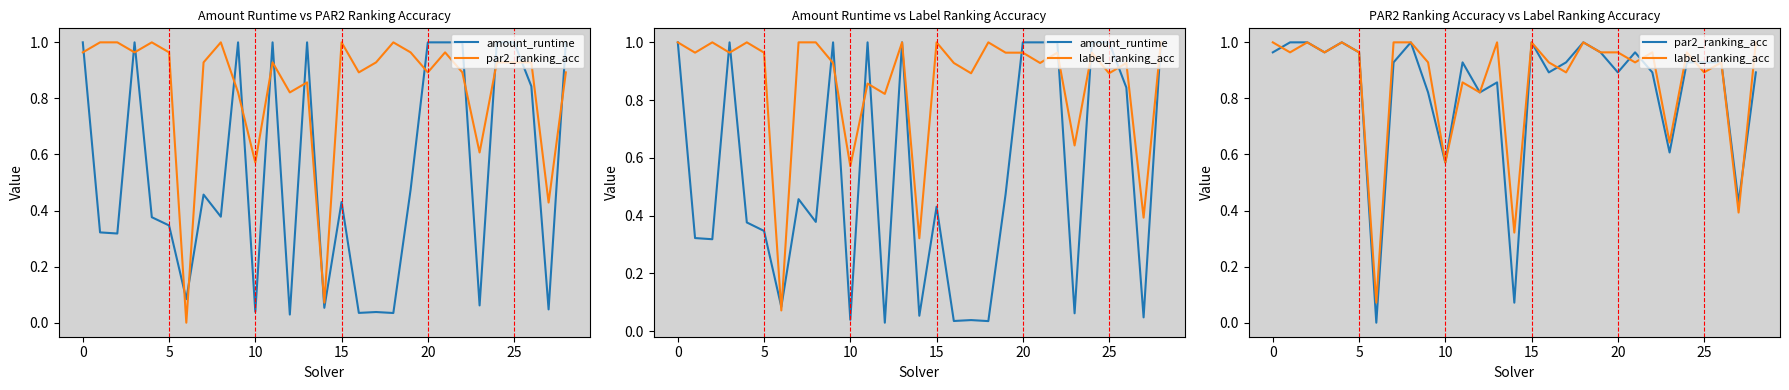

Does the chart have visible grid lines?

No